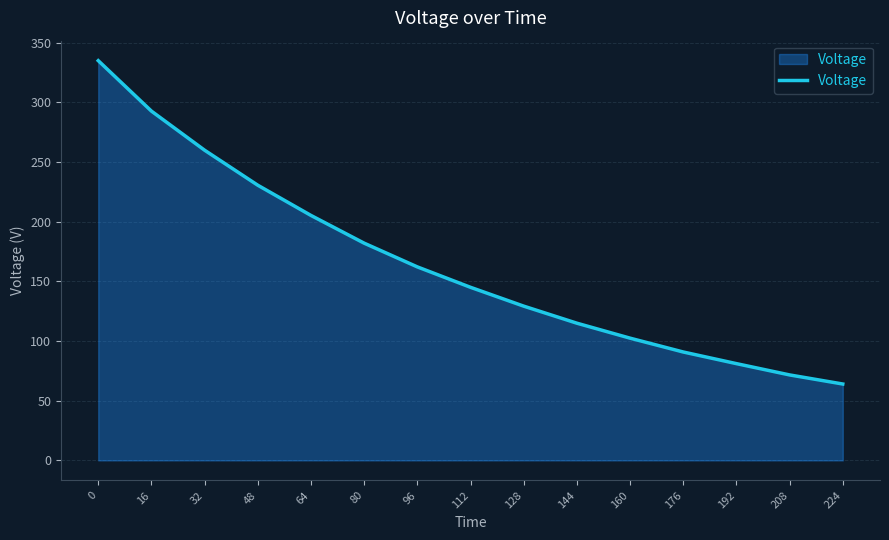

What is the greatest value displayed?

334.8